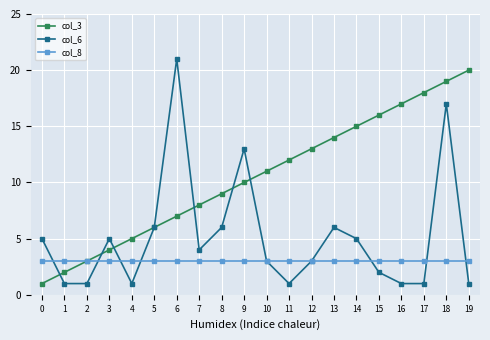

True or false: col_3 has more than 2 points higher than both neighbors.

False